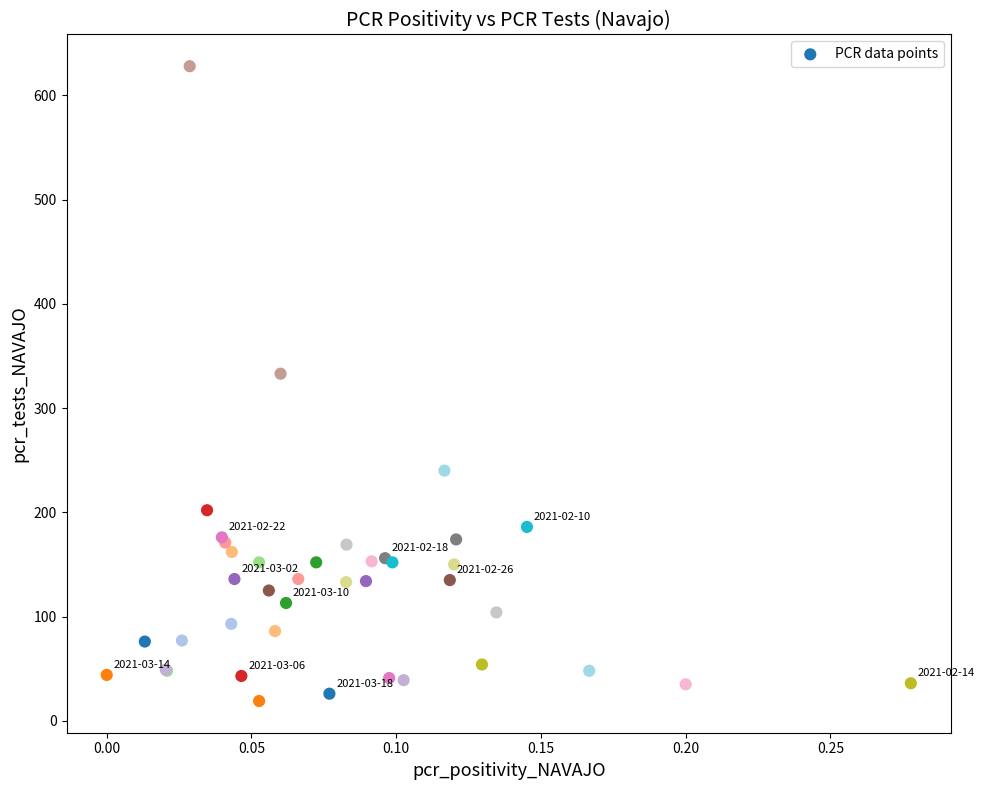

What Y value in the scatter plot is closest to 323?

333